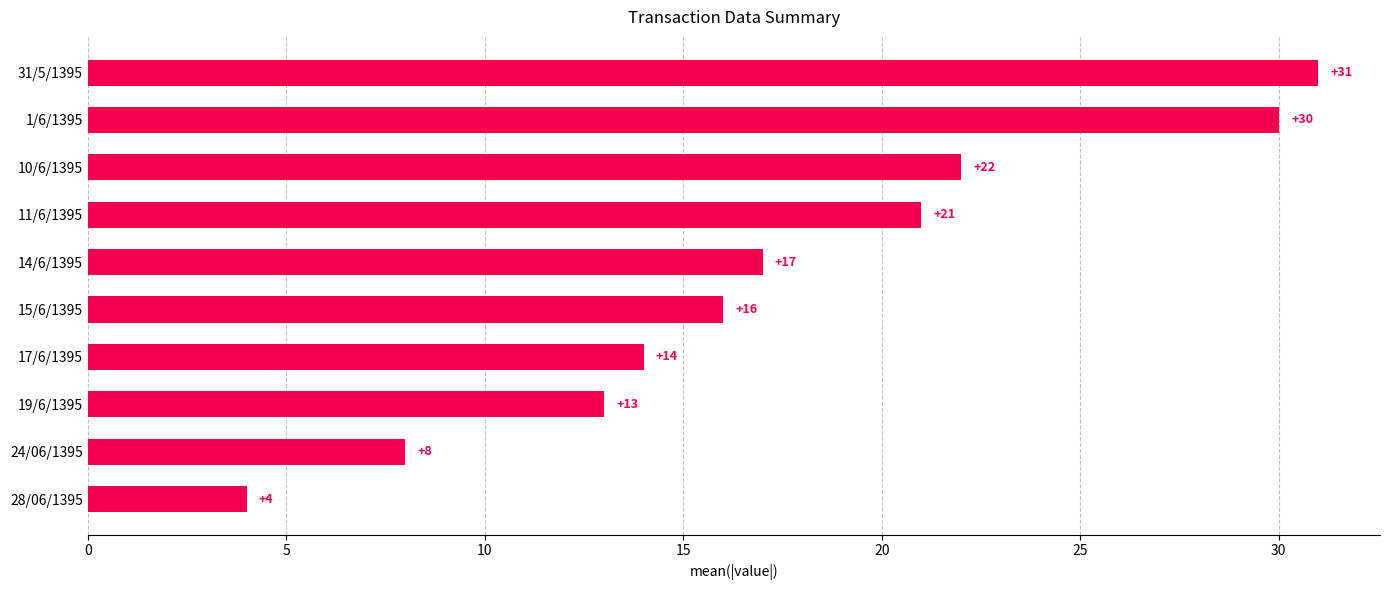

Does the chart contain any negative values?

No